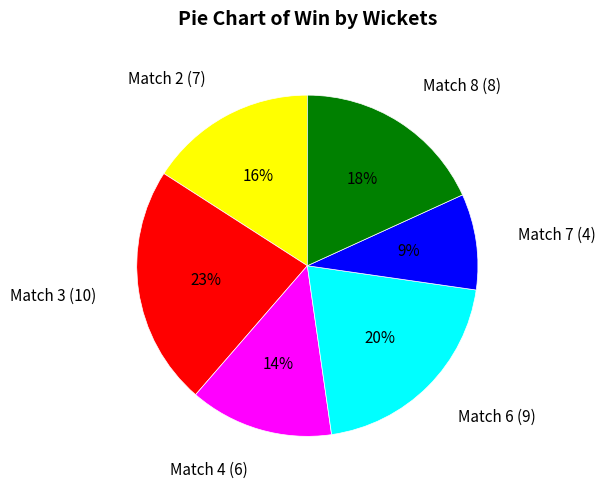

Is there any slice that represents more than half of the pie?

No